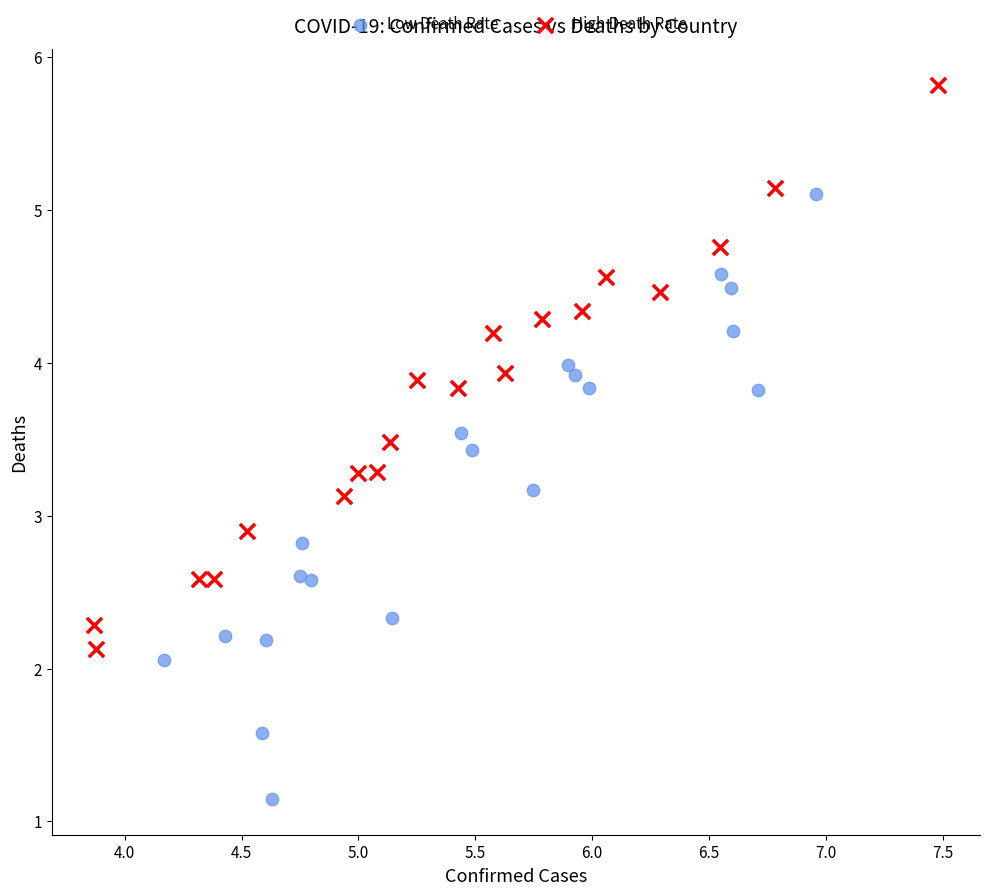

Which series contains the highest Y value?

High Death Rate